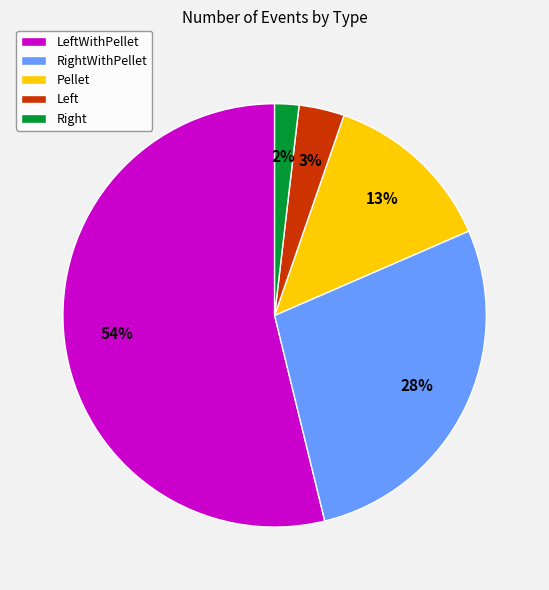

Combined, do LeftWithPellet and Pellet account for over 50%?

Yes